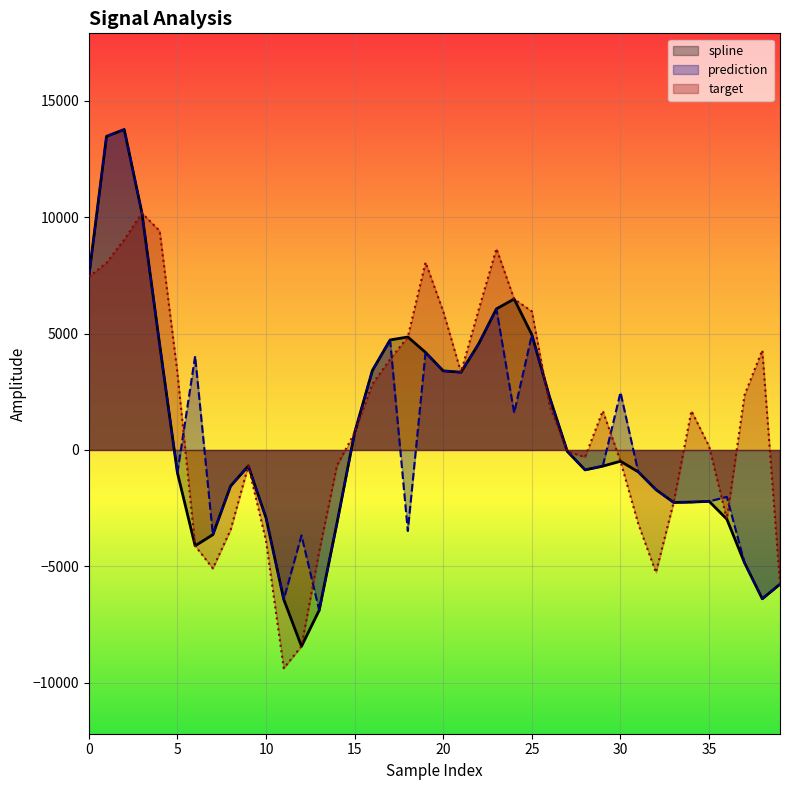

How many positive values does the target series have?

23